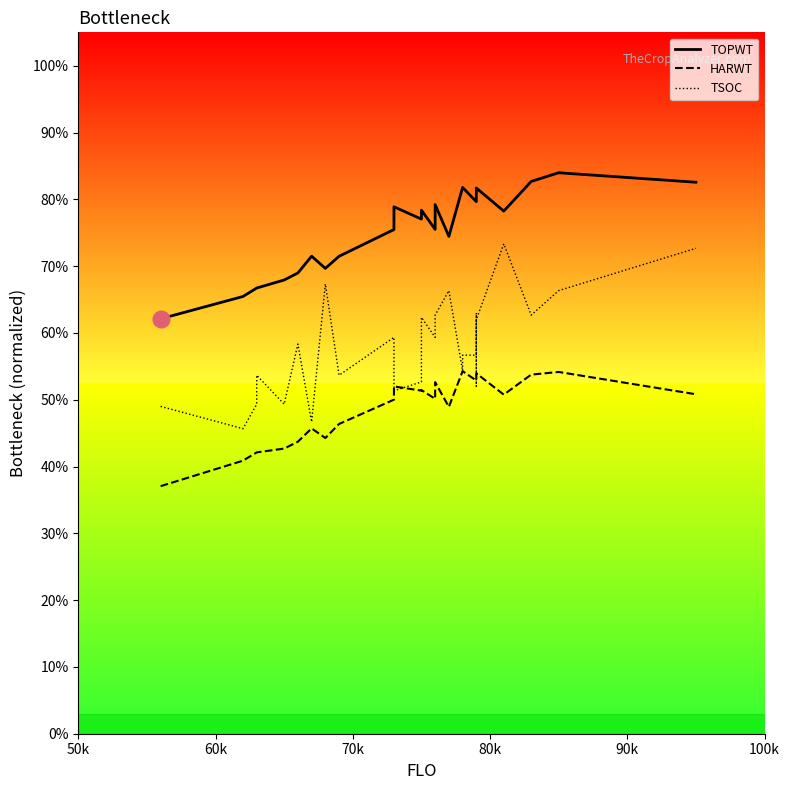

How many interior local valleys does the TOPWT series have?

5